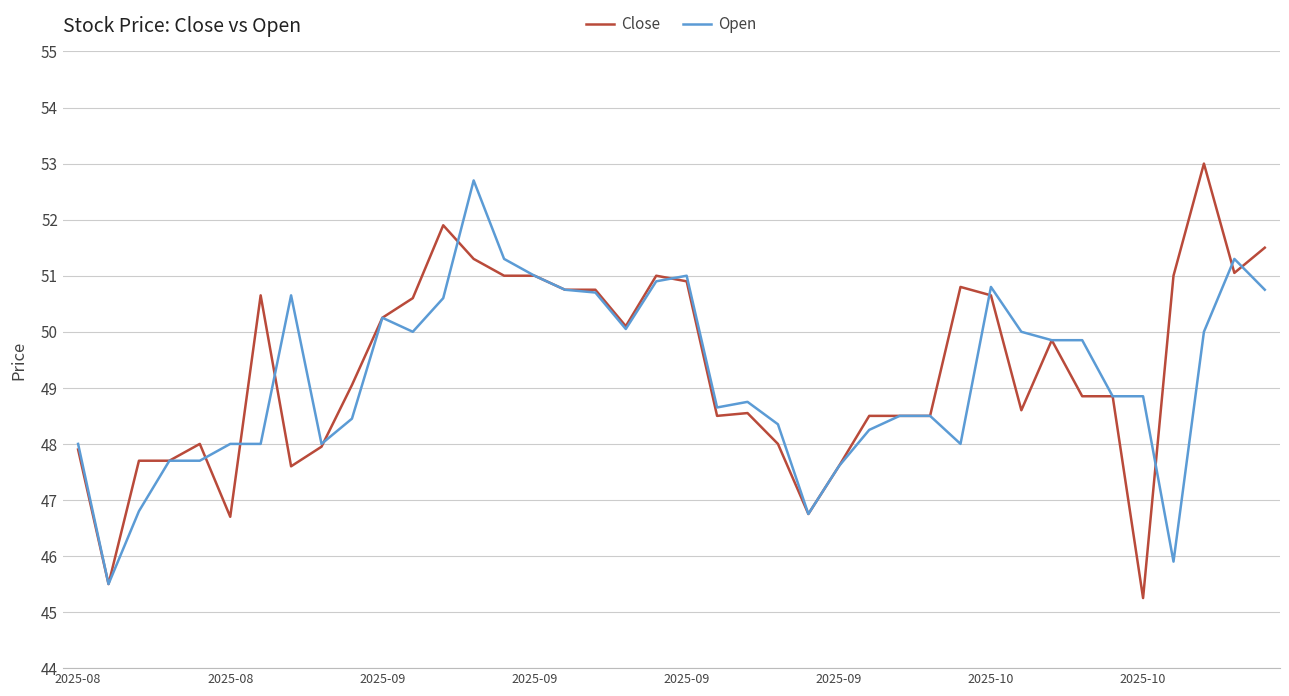

What is the lowest value of the Open series?

45.5